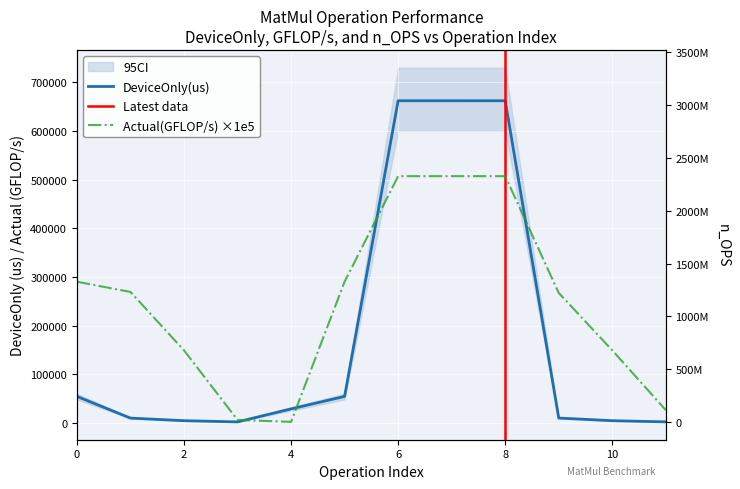

The n_OPS series shows 2095330822.4 at 6. True or false?

False